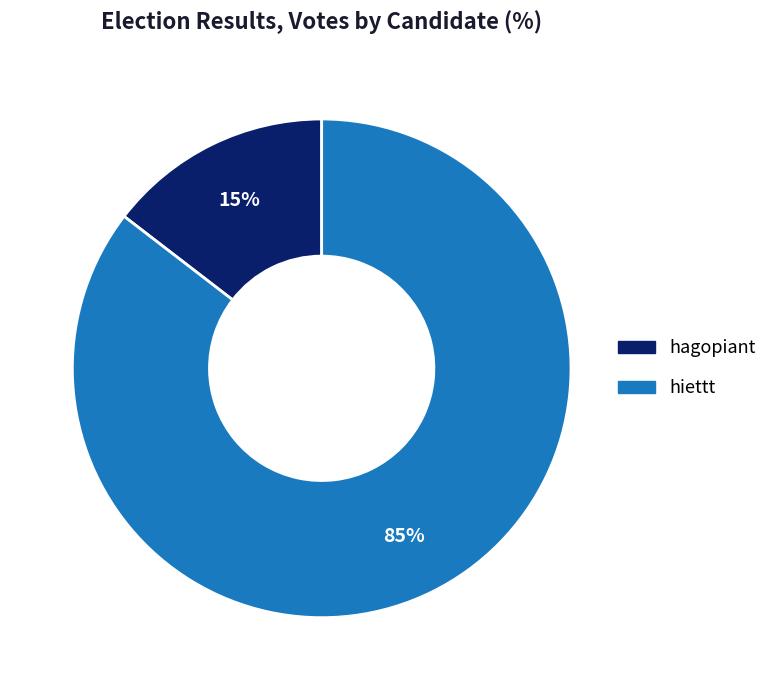

Which has a higher value, hagopiant or hiettt?

hiettt